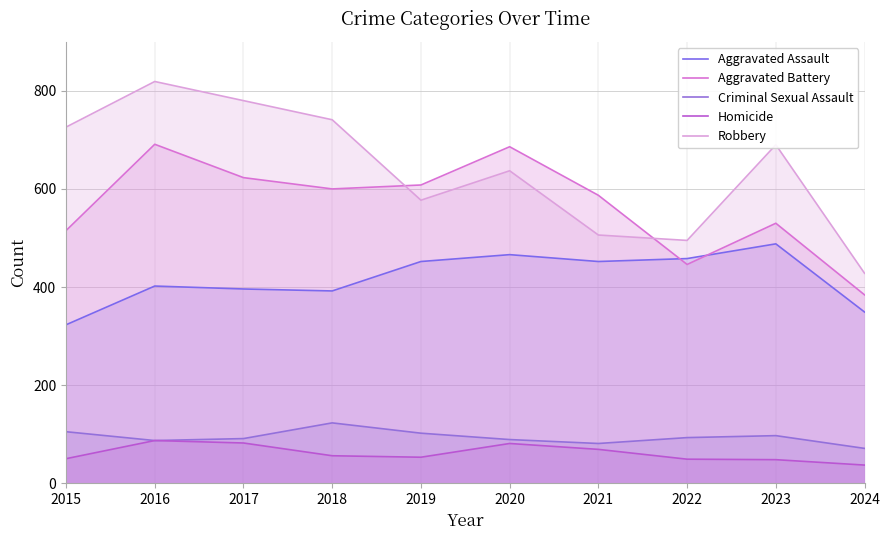

What is the sum of the Aggravated Battery values at 2018 and 2015?

1115